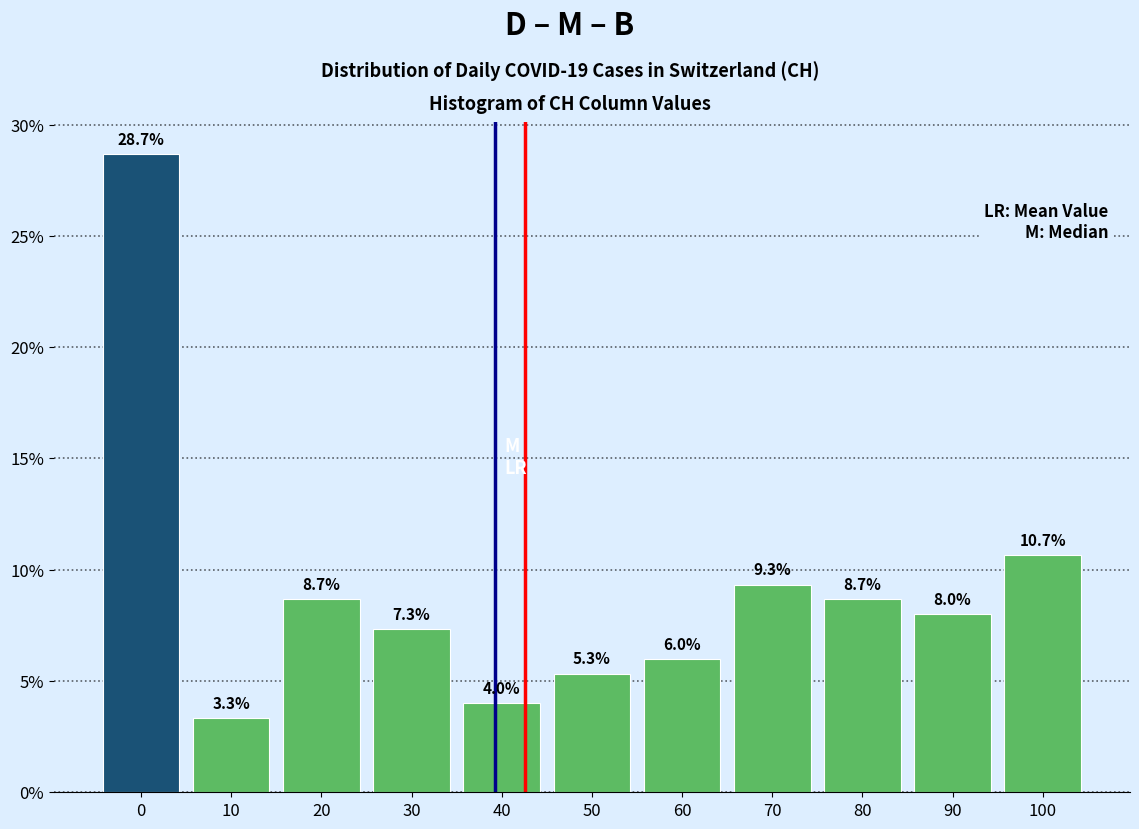

Reading left to right, what are all the values shown in this chart?

28.7	3.3	8.7	7.3	4.0	5.3	6.0	9.3	8.7	8.0	10.7